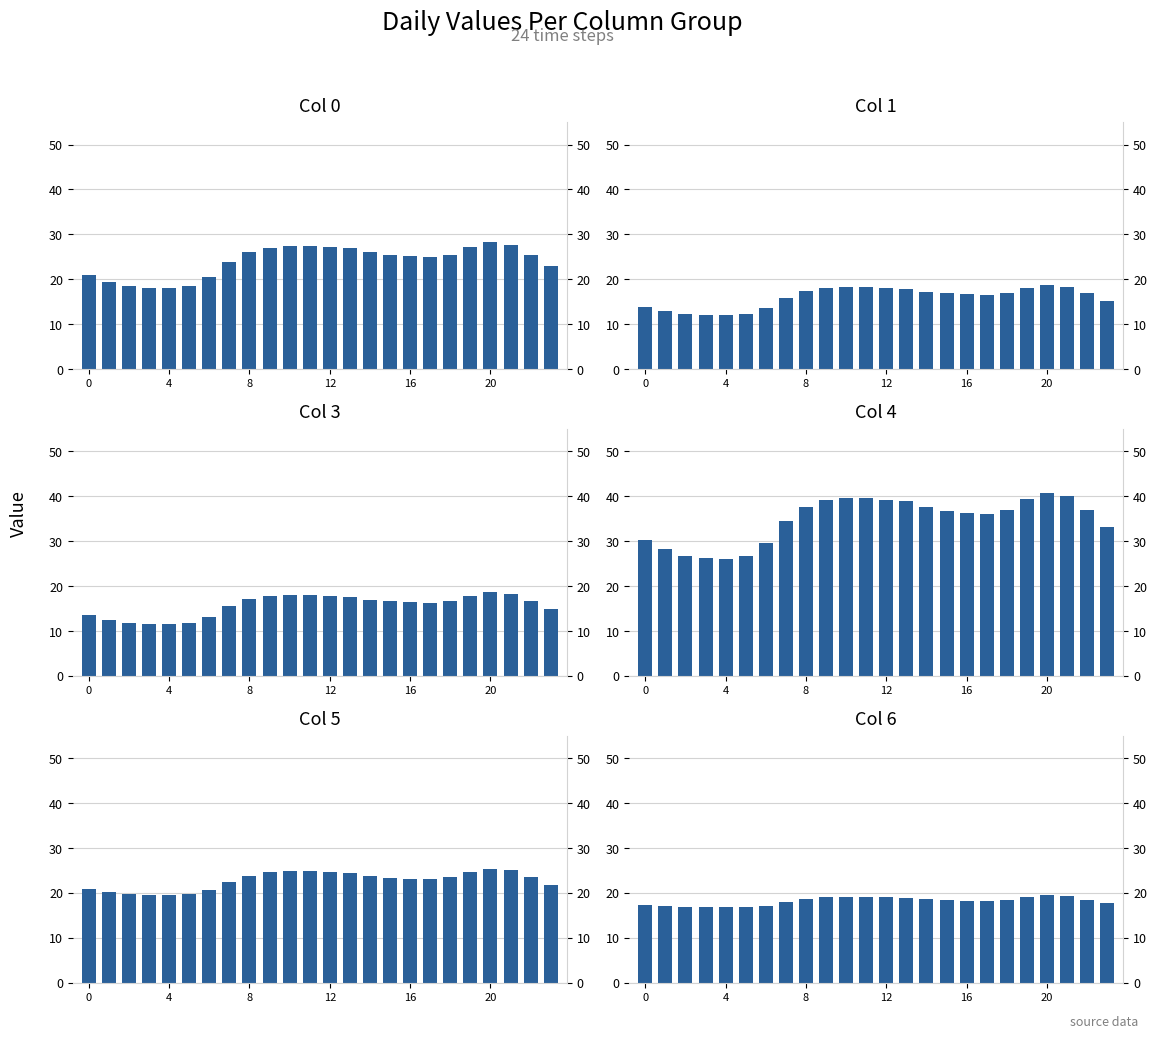

Which has a higher value, 4 or 7?

7